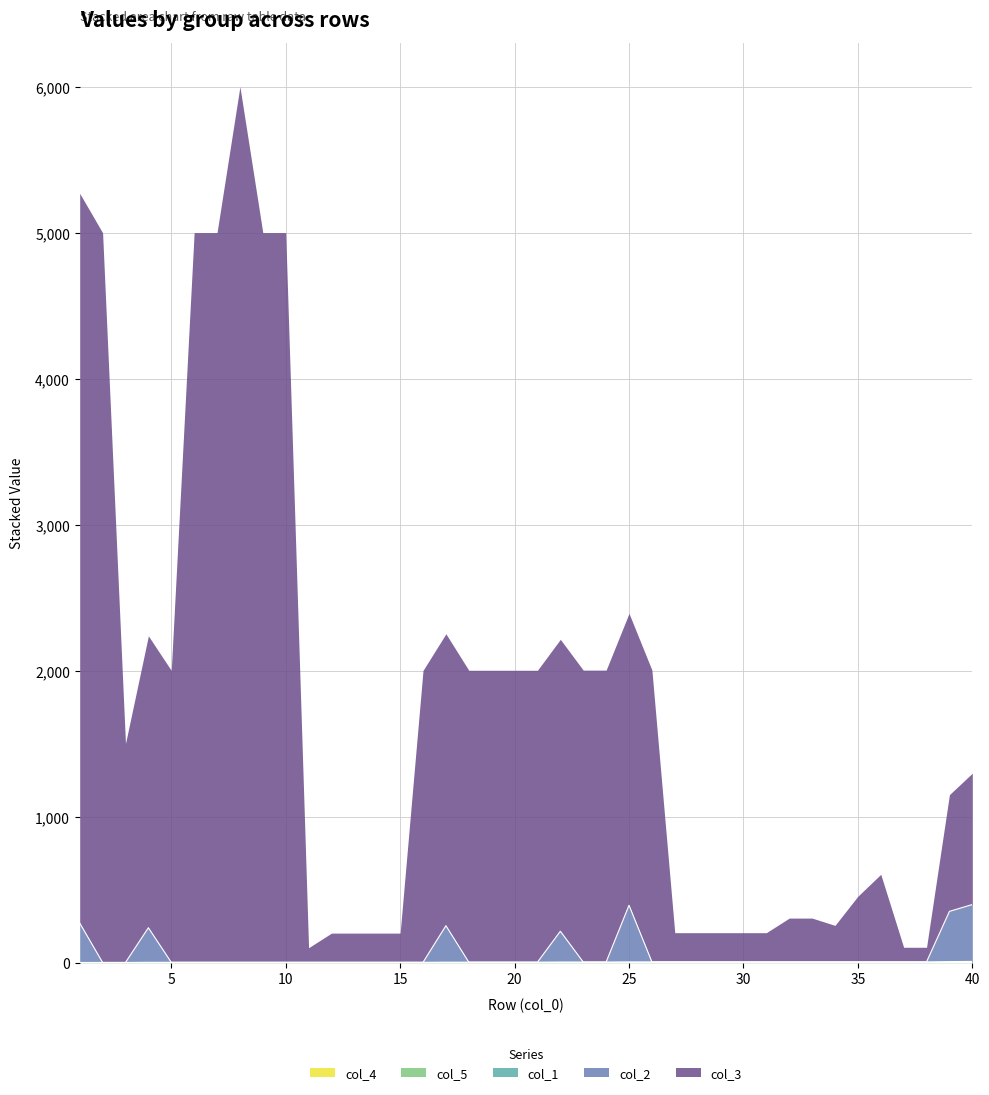

True or false: col_1 and col_2 intersect in this chart.

False